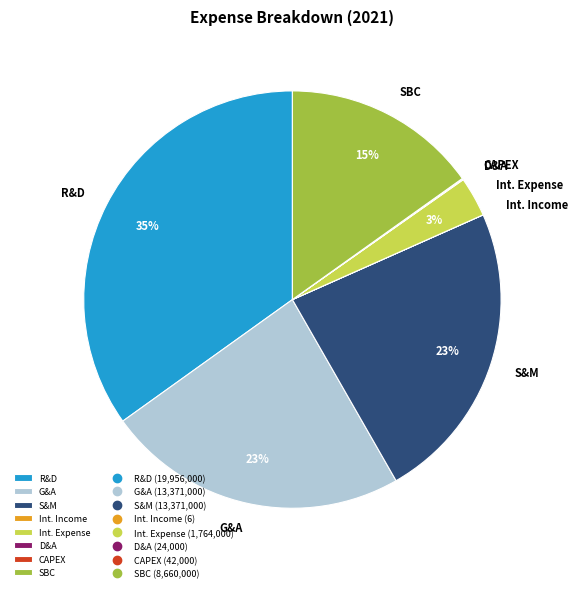

To the nearest percent, what is the average slice percentage?

12%